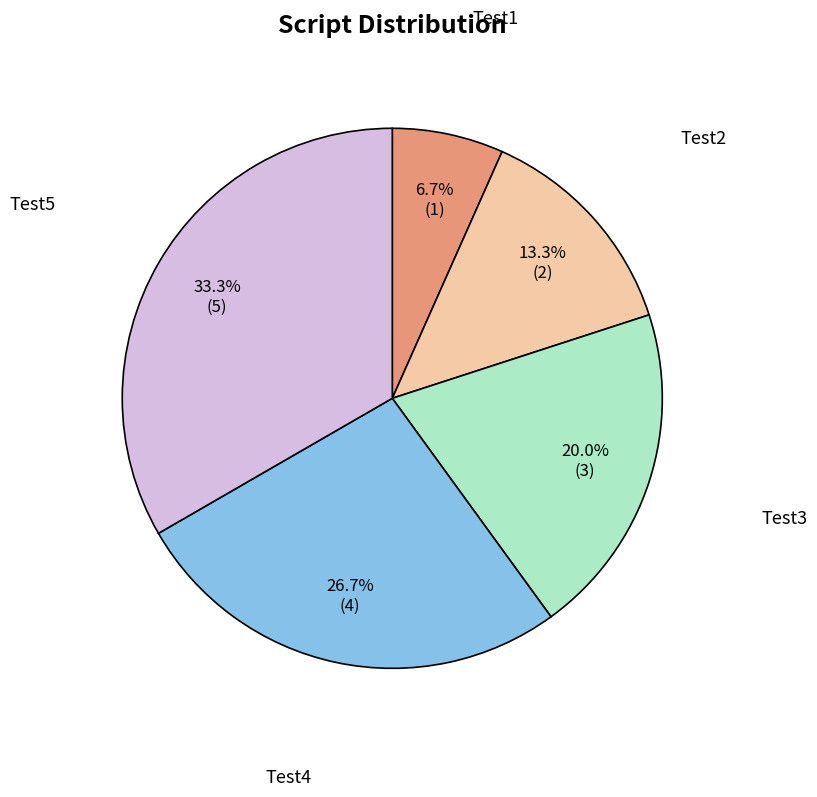

To the nearest percent, what percentage of the pie is Test5?

33%